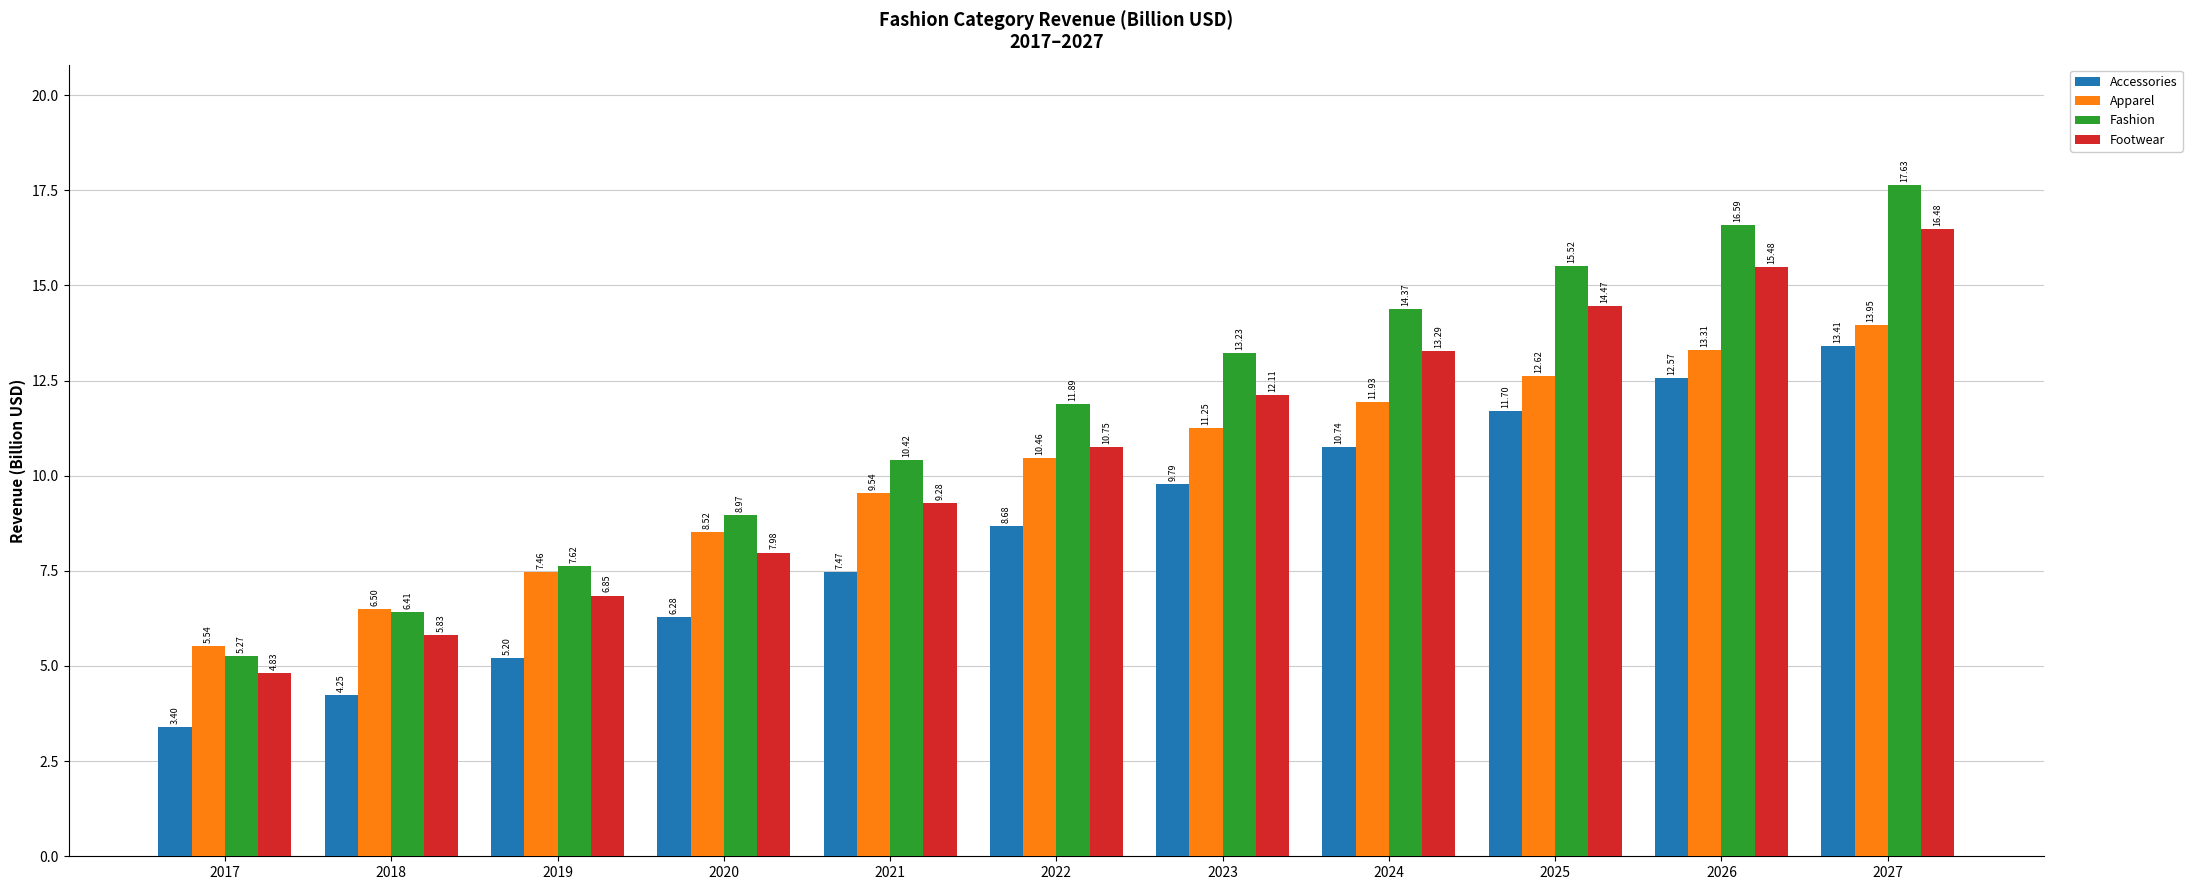

At which label does Footwear first exceed 10?

2022